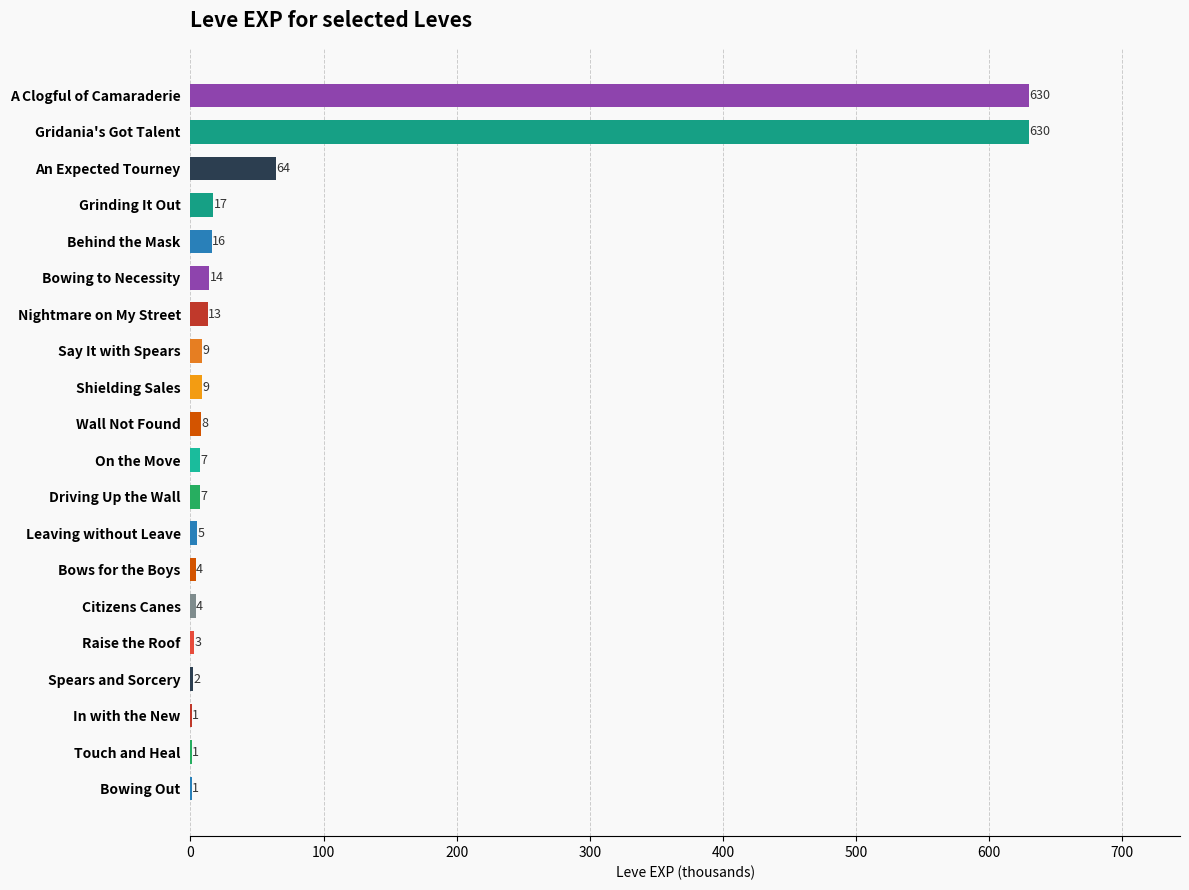

The value at An Expected Tourney is 64. True or false?

True